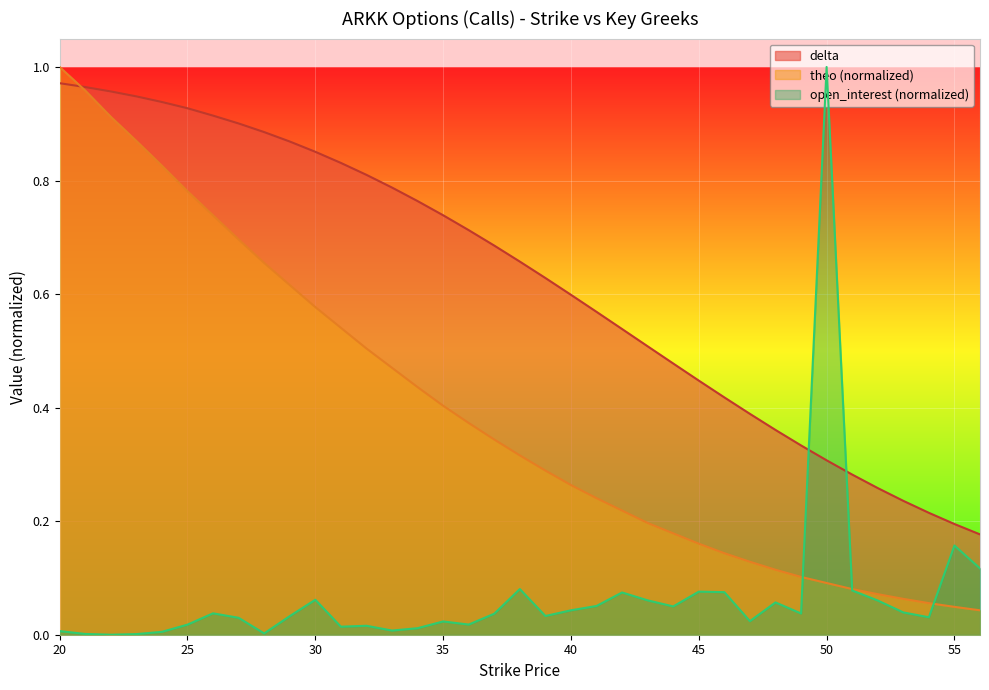

Reading right to left, what are all the values shown in this chart?

open_interest: 56=0.1	55=0.2	54=0.0	53=0.0	52=0.1	51=0.1	50=1.0	49=0.0	48=0.1	47=0.0	46=0.1	45=0.1	44=0.0	43=0.1	42=0.1	41=0.1	40=0.0	39=0.0	38=0.1	37=0.0	36=0.0	35=0.0	34=0.0	33=0.0	32=0.0	31=0.0	30=0.1	29=0.0	28=0.0	27=0.0	26=0.0	25=0.0	24=0.0	23=0.0	22=0.0	21=0.0	20=0.0
delta: 56=0.2	55=0.2	54=0.2	53=0.2	52=0.3	51=0.3	50=0.3	49=0.3	48=0.4	47=0.4	46=0.4	45=0.4	44=0.5	43=0.5	42=0.5	41=0.6	40=0.6	39=0.6	38=0.7	37=0.7	36=0.7	35=0.7	34=0.8	33=0.8	32=0.8	31=0.8	30=0.9	29=0.9	28=0.9	27=0.9	26=0.9	25=0.9	24=0.9	23=0.9	22=1.0	21=1.0	20=1.0
theo: 56=0.0	55=0.0	54=0.1	53=0.1	52=0.1	51=0.1	50=0.1	49=0.1	48=0.1	47=0.1	46=0.1	45=0.2	44=0.2	43=0.2	42=0.2	41=0.2	40=0.3	39=0.3	38=0.3	37=0.3	36=0.4	35=0.4	34=0.4	33=0.5	32=0.5	31=0.5	30=0.6	29=0.6	28=0.7	27=0.7	26=0.7	25=0.8	24=0.8	23=0.9	22=0.9	21=1.0	20=1.0